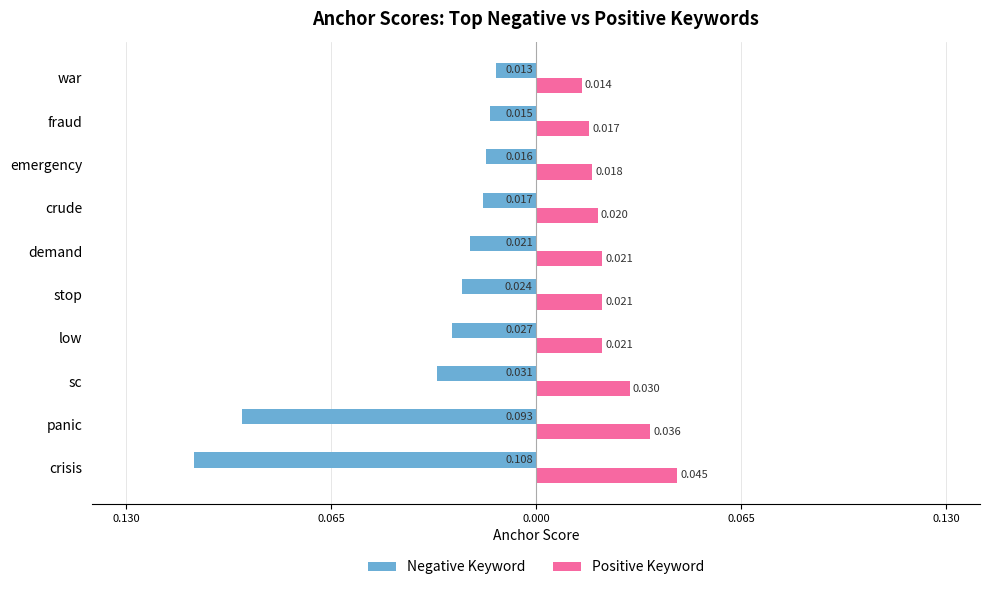

What are all the series names shown in the legend?

Negative Keyword, Positive Keyword